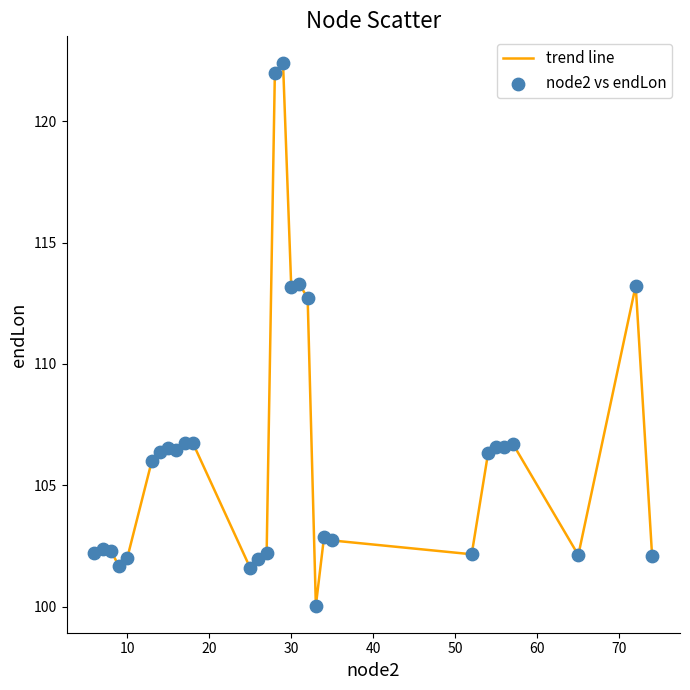

What is the maximum value shown in the chart?

122.4